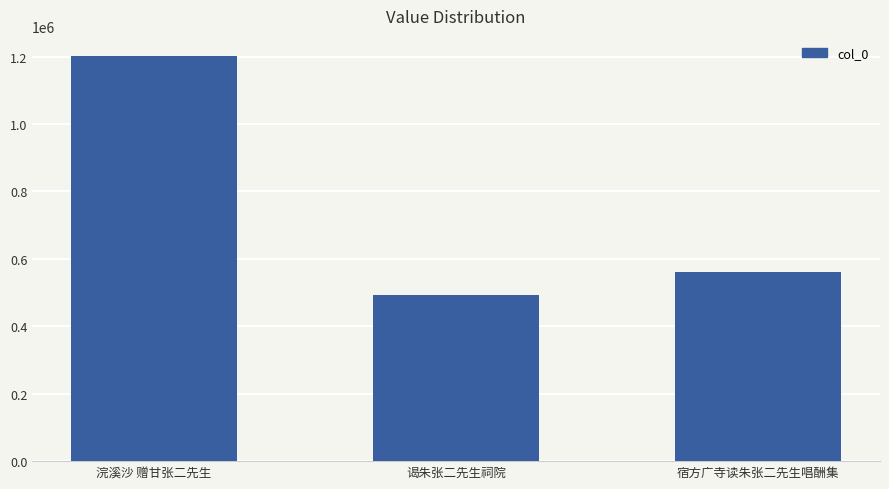

How many bars are there in total?

3